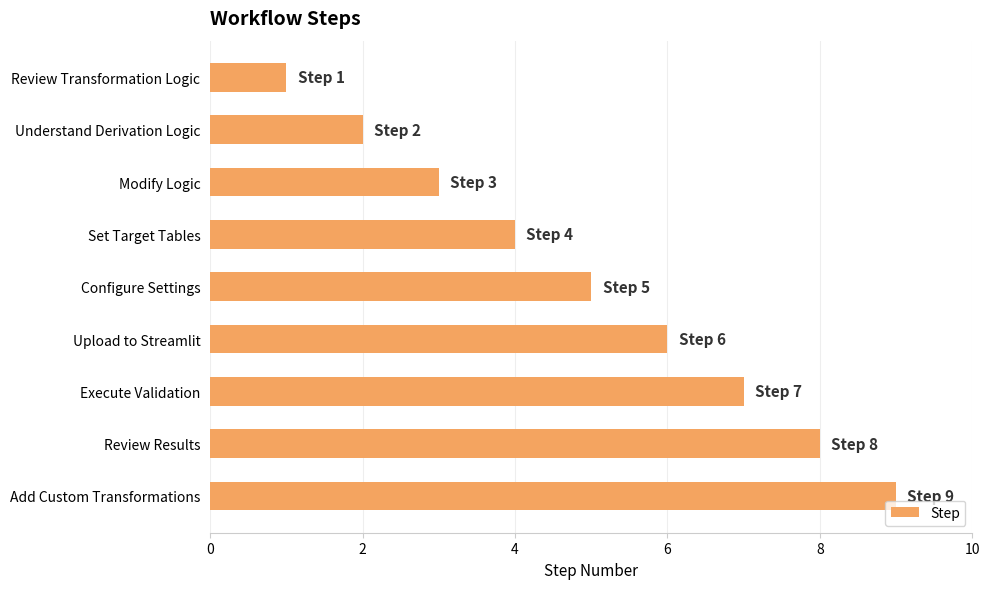

What is the average value?

5